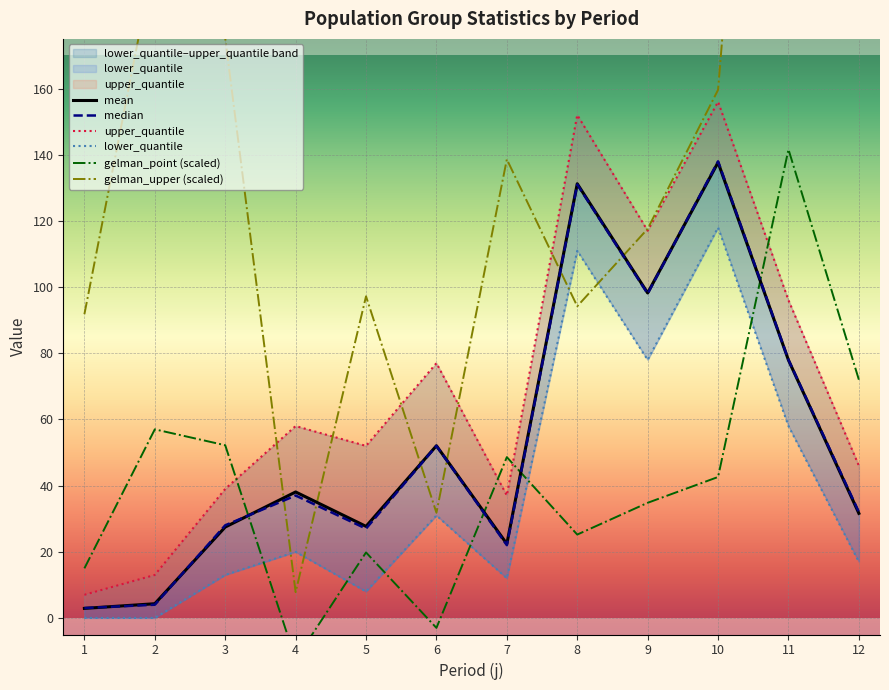

At which category does upper_quantile reach its first local valley?

5